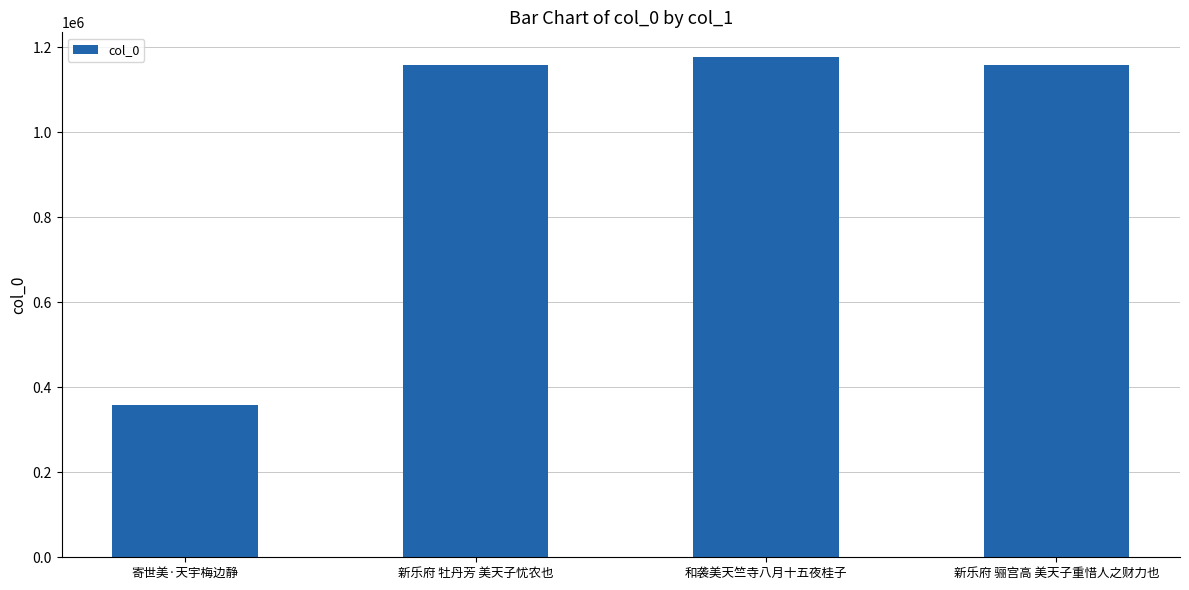

What is the change in value from 寄世美·天宇梅边静 to 新乐府 骊宫高 美天子重惜人之财力也?

+799511